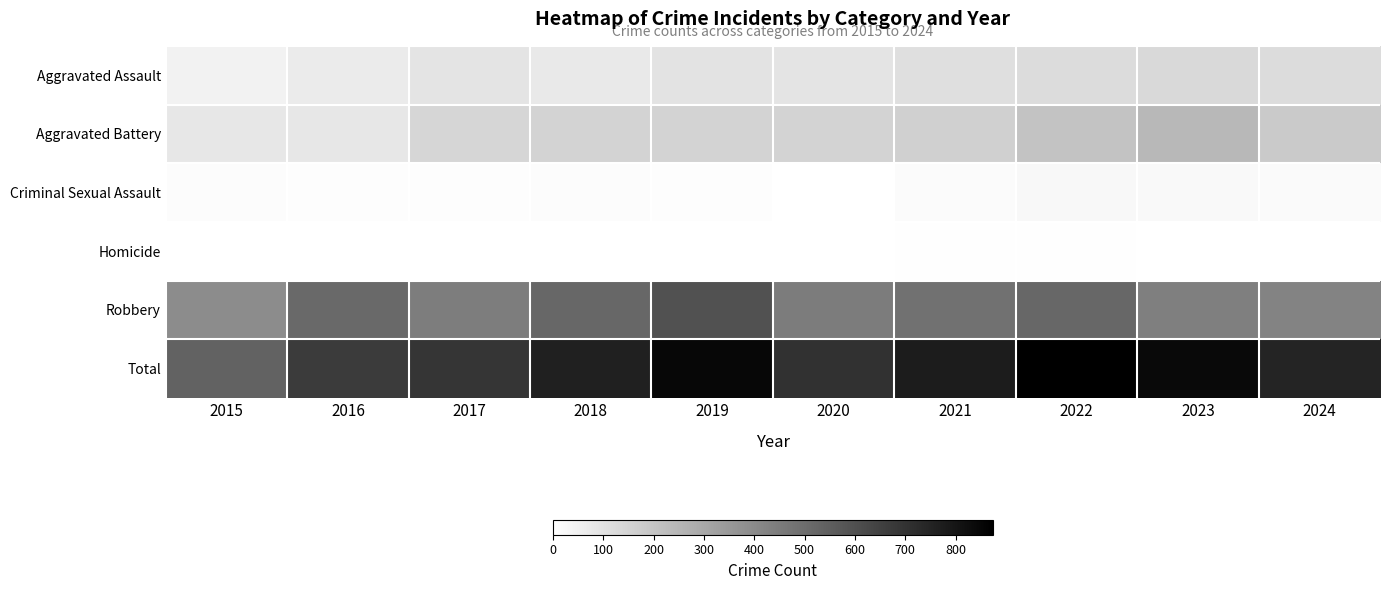

What is the total value across all series at 2020?

1400